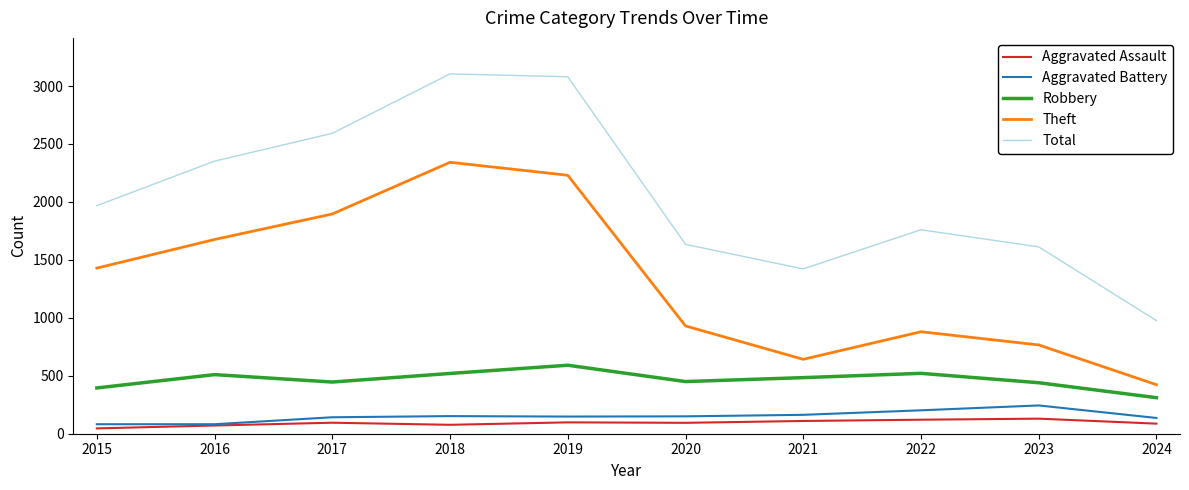

At how many categories does at least one series exceed 1271?

9